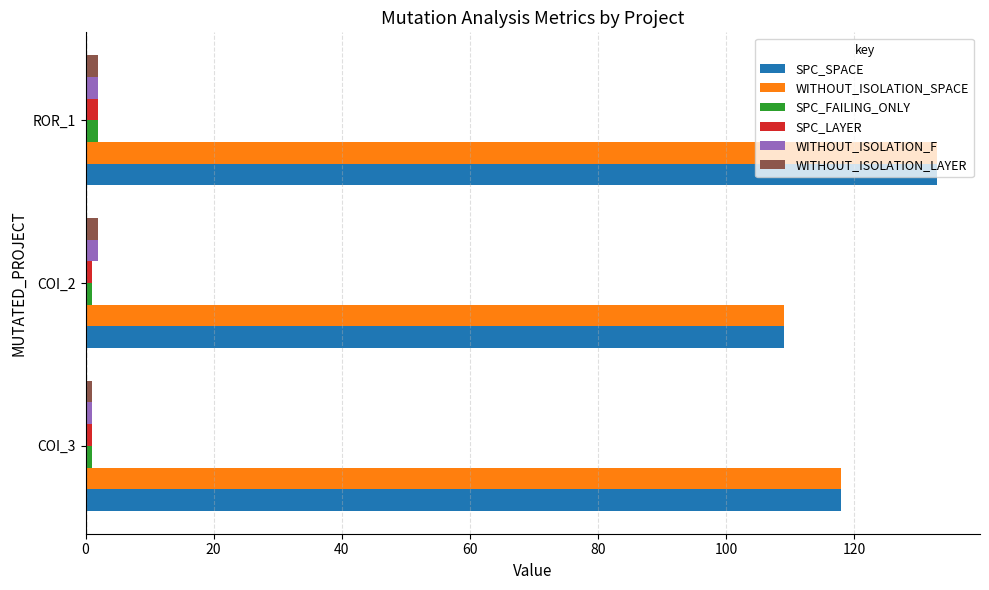

What are all the series names shown in the legend?

SPC_SPACE, WITHOUT_ISOLATION_SPACE, SPC_FAILING_ONLY, SPC_LAYER, WITHOUT_ISOLATION_F, WITHOUT_ISOLATION_LAYER